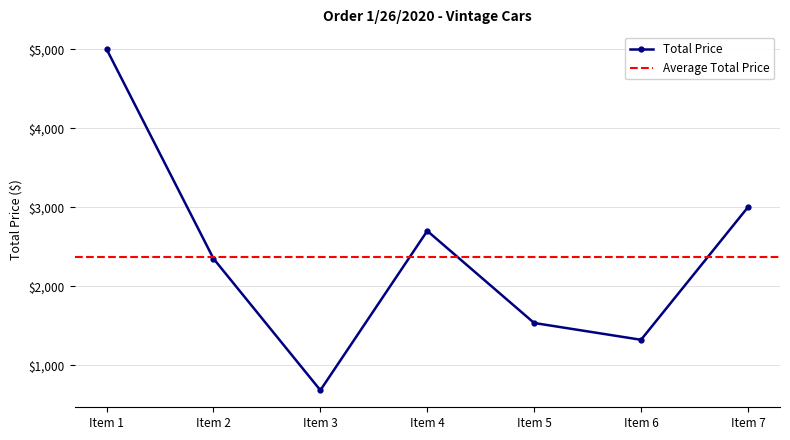

What is the ratio of the value at Item 7 to the value at Item 3?

4.4